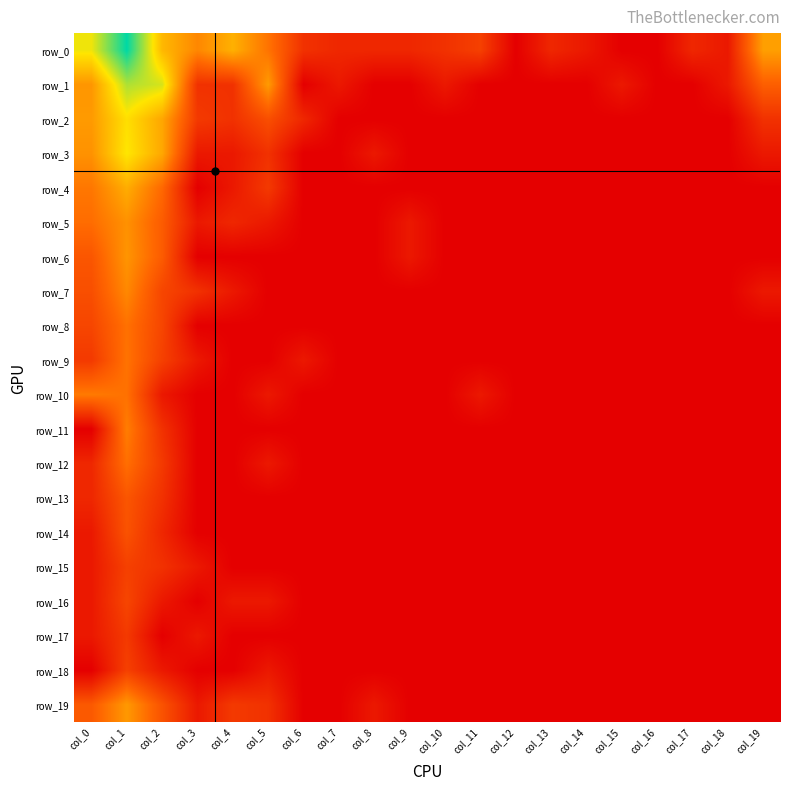

At col_3, list the series in order from smallest to largest.

row_4, row_6, row_8, row_10, row_11, row_12, row_13, row_14, row_16, row_18, row_3, row_5, row_9, row_15, row_17, row_19, row_1, row_7, row_2, row_0